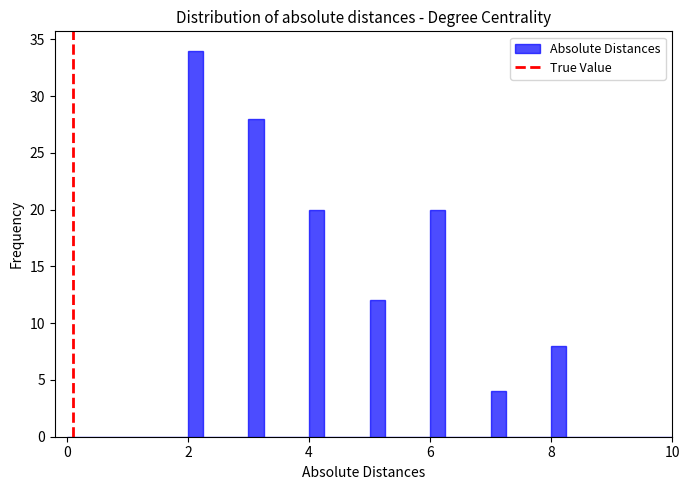

Read against the x-axis, roughly where is the centre of the tallest bar?

2.2